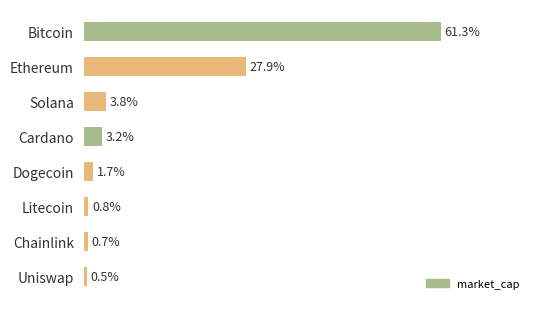

At which category does the chart reach its minimum across all series?

Uniswap